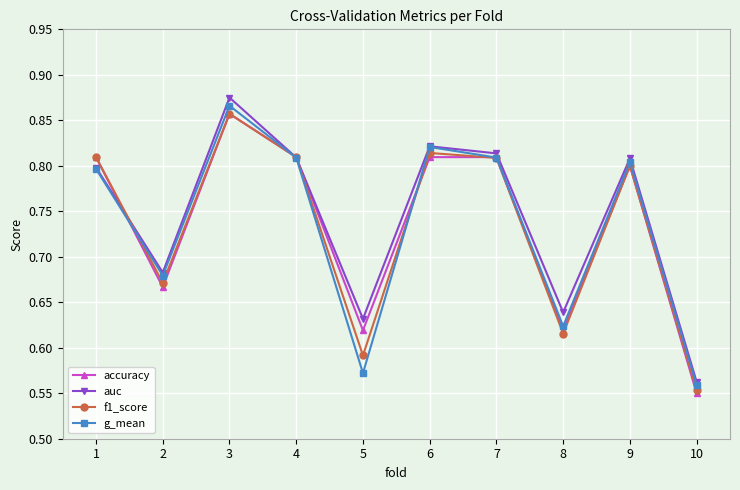

How many f1_score values are between 0 and 1?

10